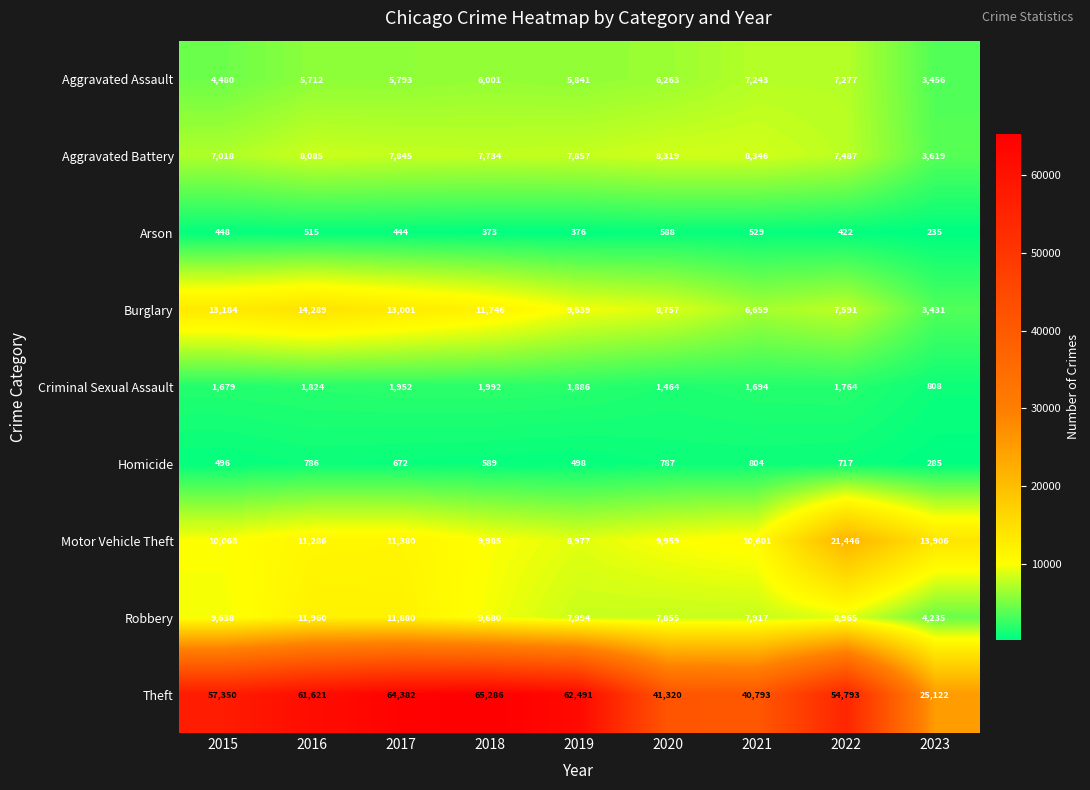

Which series has the largest total across all categories?

Theft